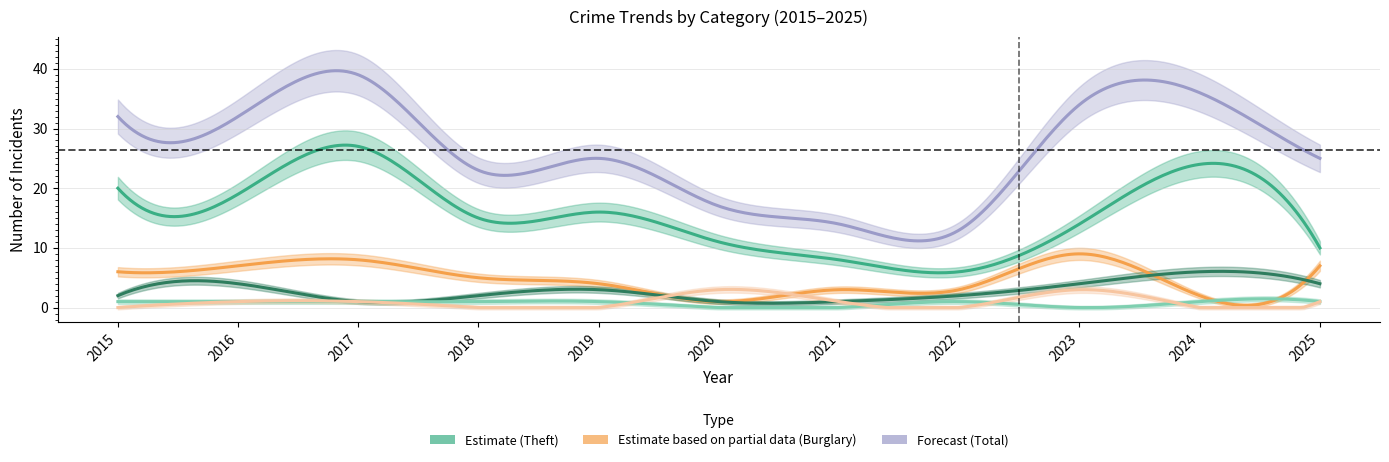

Where is Motor Vehicle Theft nearest to the value 3?

2019